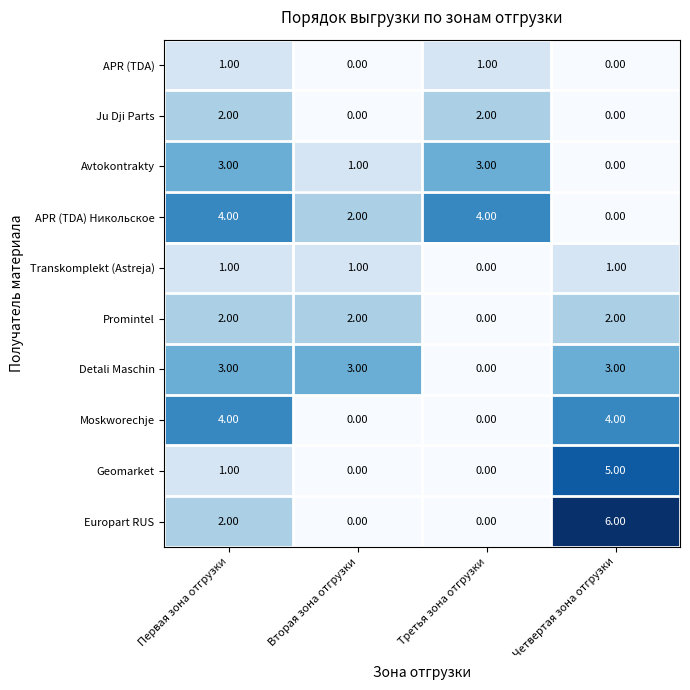

Is the value of Europart RUS at Третья зона отгрузки greater than the value of Avtokontrakty at Третья зона отгрузки?

No